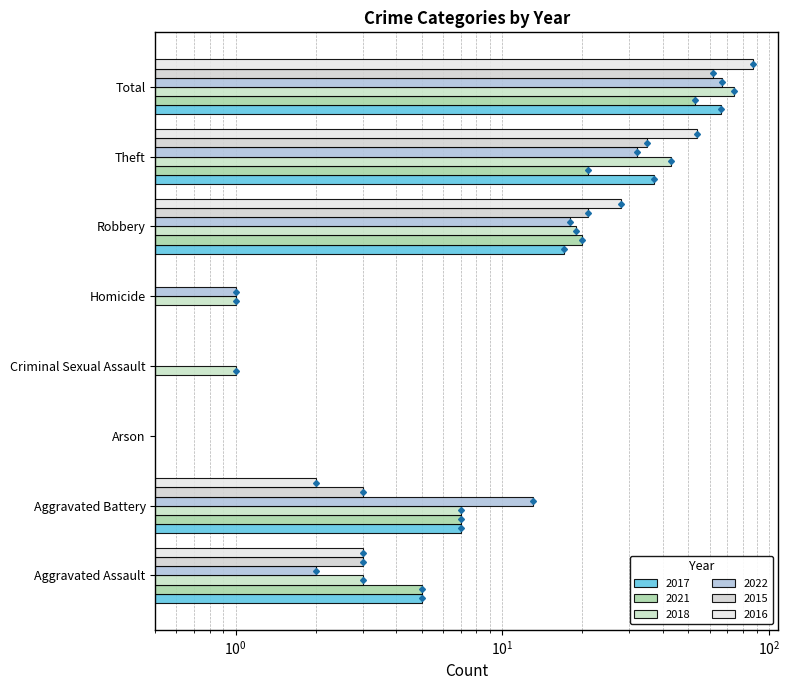

Is it true that 2021 equals 25 at Homicide?

False